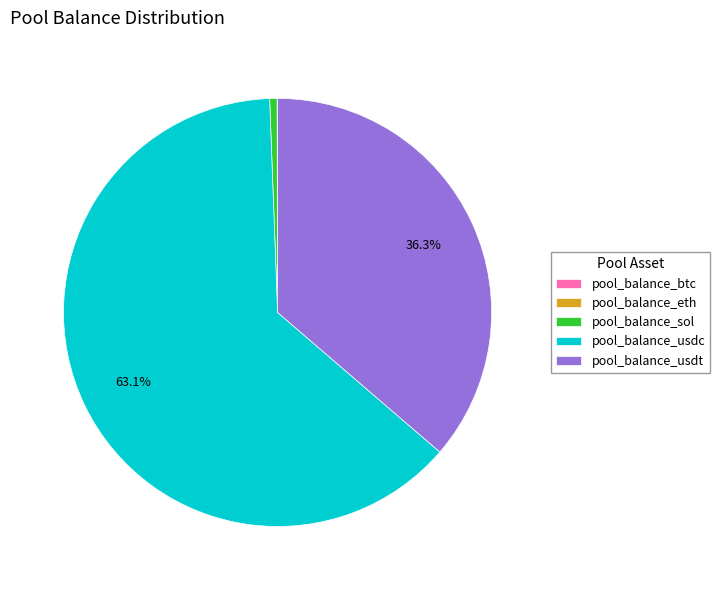

Which slice is the largest?

pool_balance_usdc